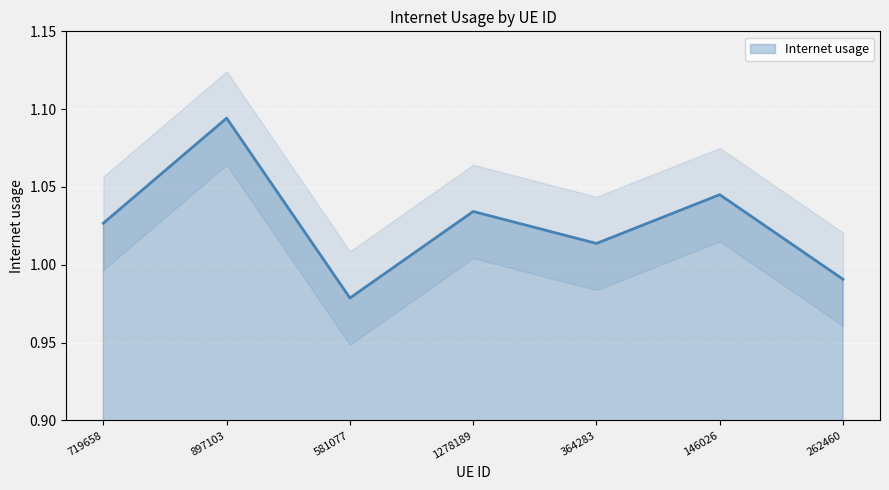

List the labels in order of value, largest first.

897103, 146026, 1278189, 719658, 364283, 262460, 581077